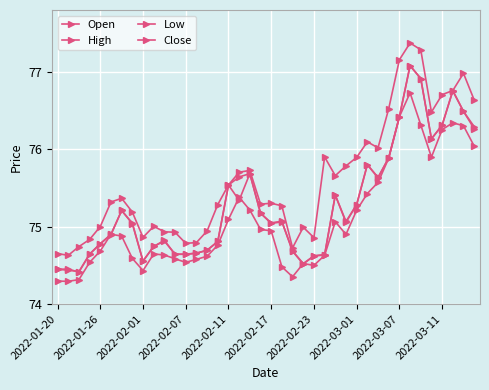

What is the maximum value for Low?

76.7